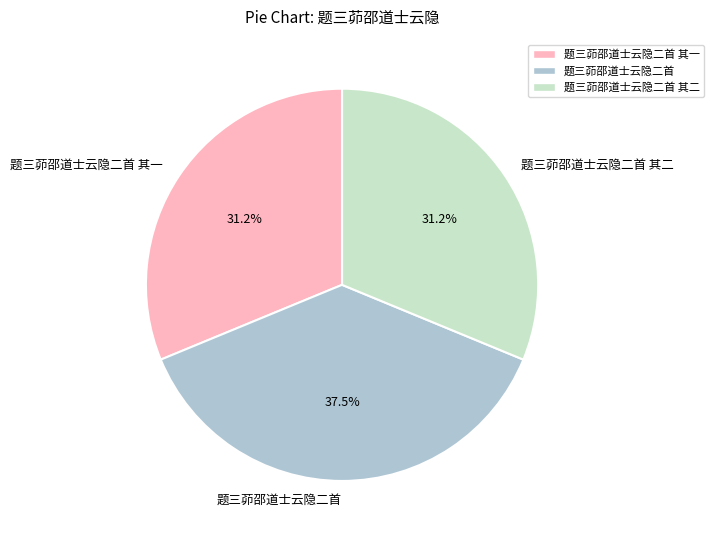

Combined, what portion of the pie is 题三茆邵道士云隐二首 and 题三茆邵道士云隐二首 其二?

68.8%